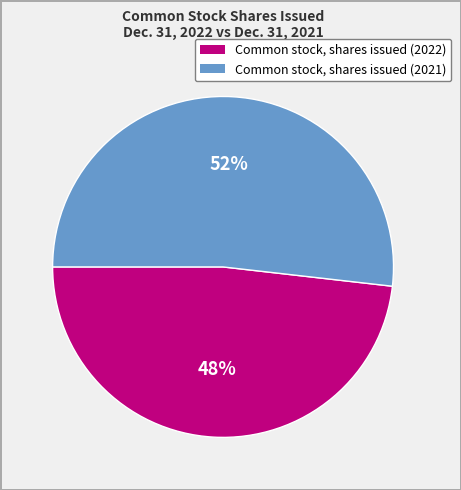

Is the sum of Common stock, shares issued (2022) and Common stock, shares issued (2021) greater than half?

Yes